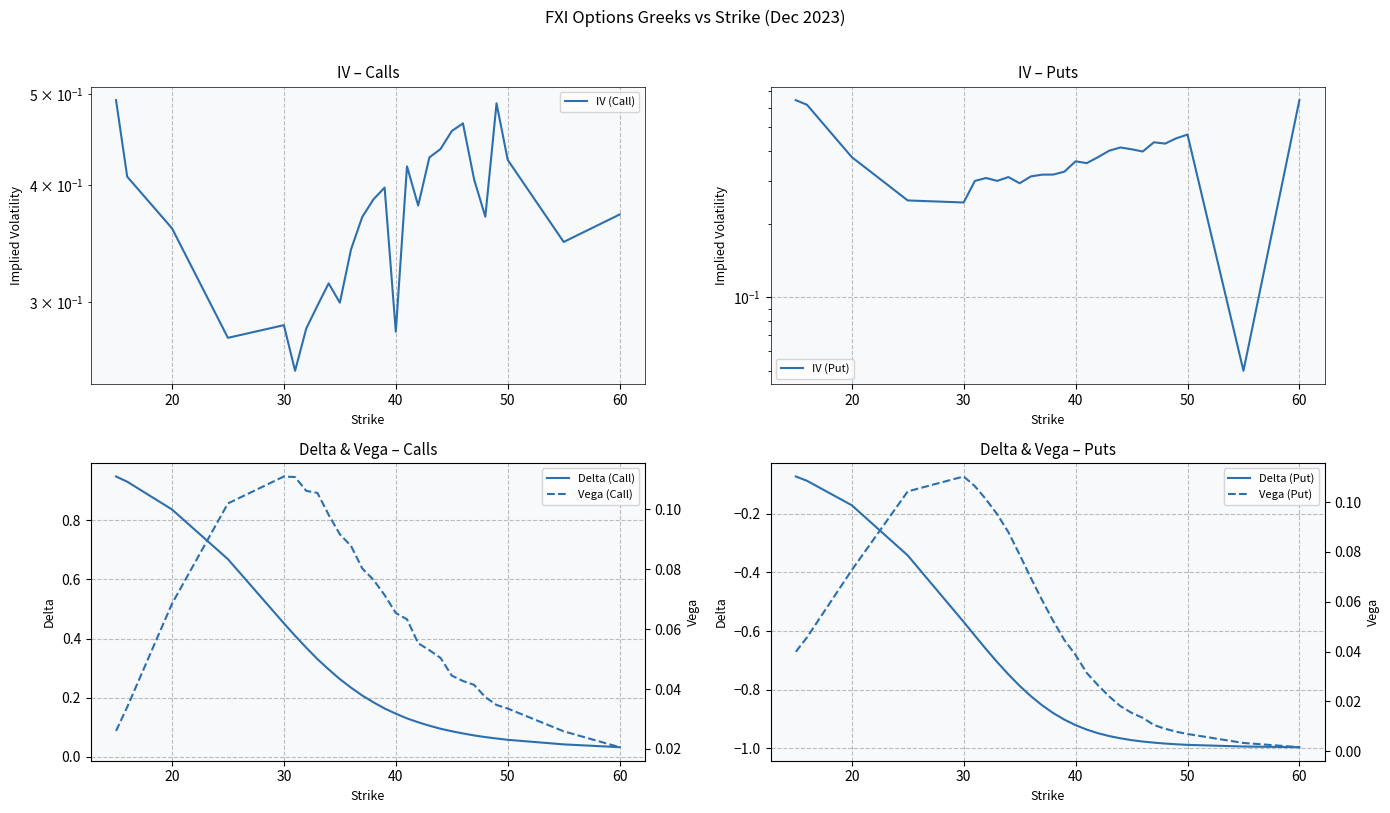

True or false: Vega (Put) and IV (Call) intersect in this chart.

False